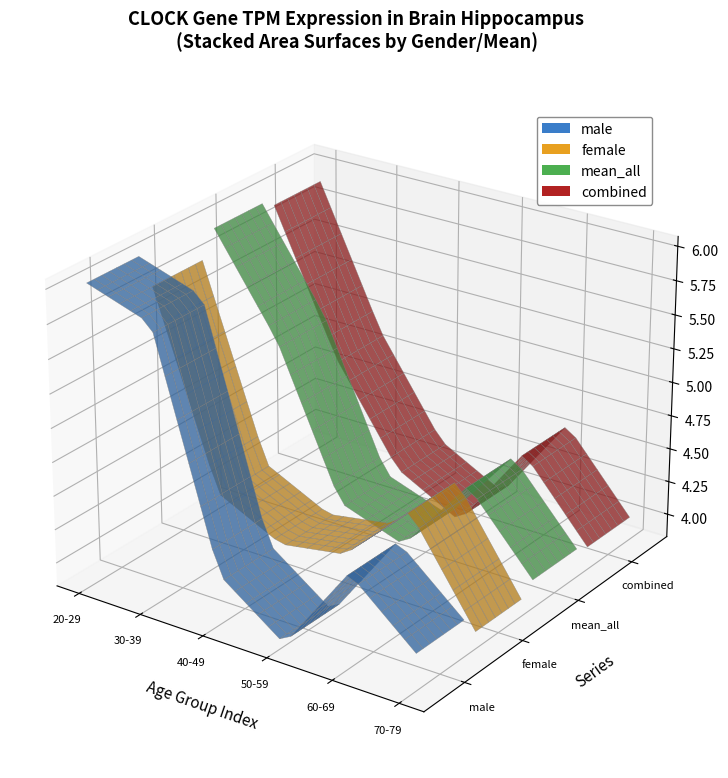

Reading left to right, list all the values displayed in this chart.

male: 6.0	5.9	4.2	3.8	4.5	4.1
female: 5.8	4.4	4.1	4.2	4.7	4.0
mean_all: 6.0	5.2	4.2	4.0	4.6	4.0
combined: 5.9	4.9	4.2	3.9	4.6	4.0